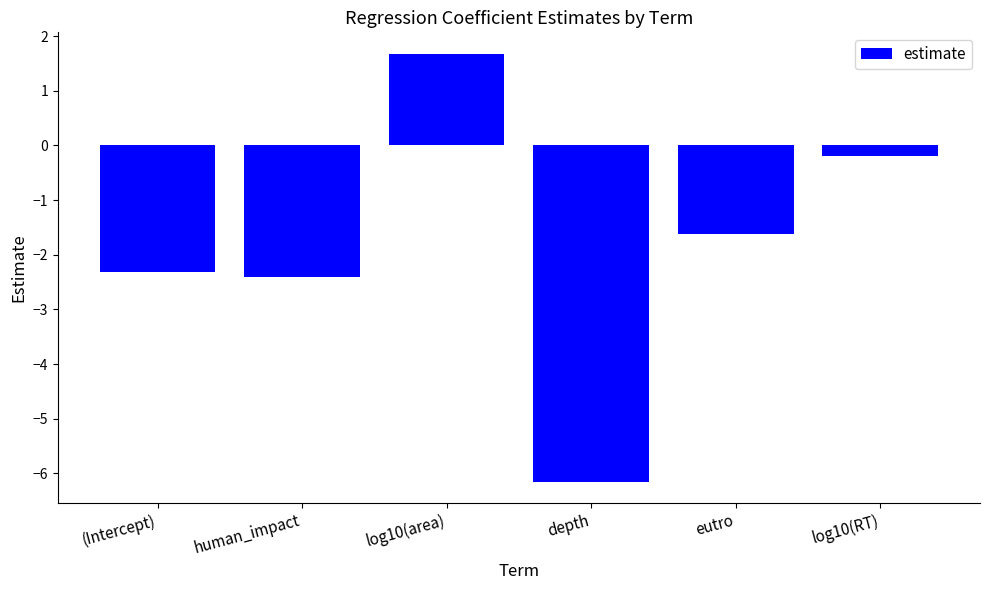

Which category has the lowest value across all series?

depth